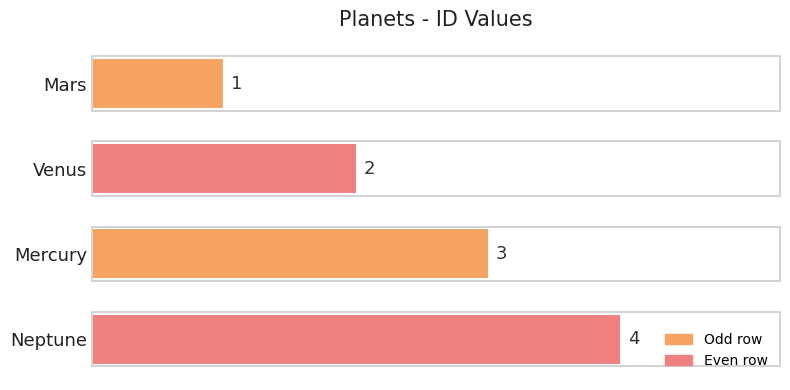

Approximately how many times larger is the value at Venus compared to Mercury?

0.7